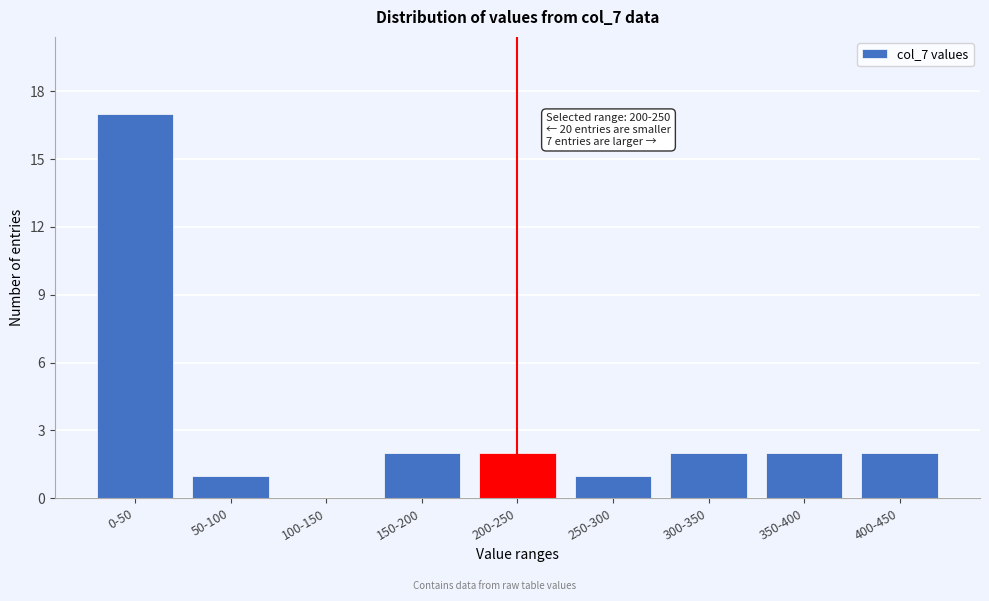

Reading left to right, what are all the values shown in this chart?

0-50=17	50-100=1	100-150=0	150-200=2	200-250=2	250-300=1	300-350=2	350-400=2	400-450=2